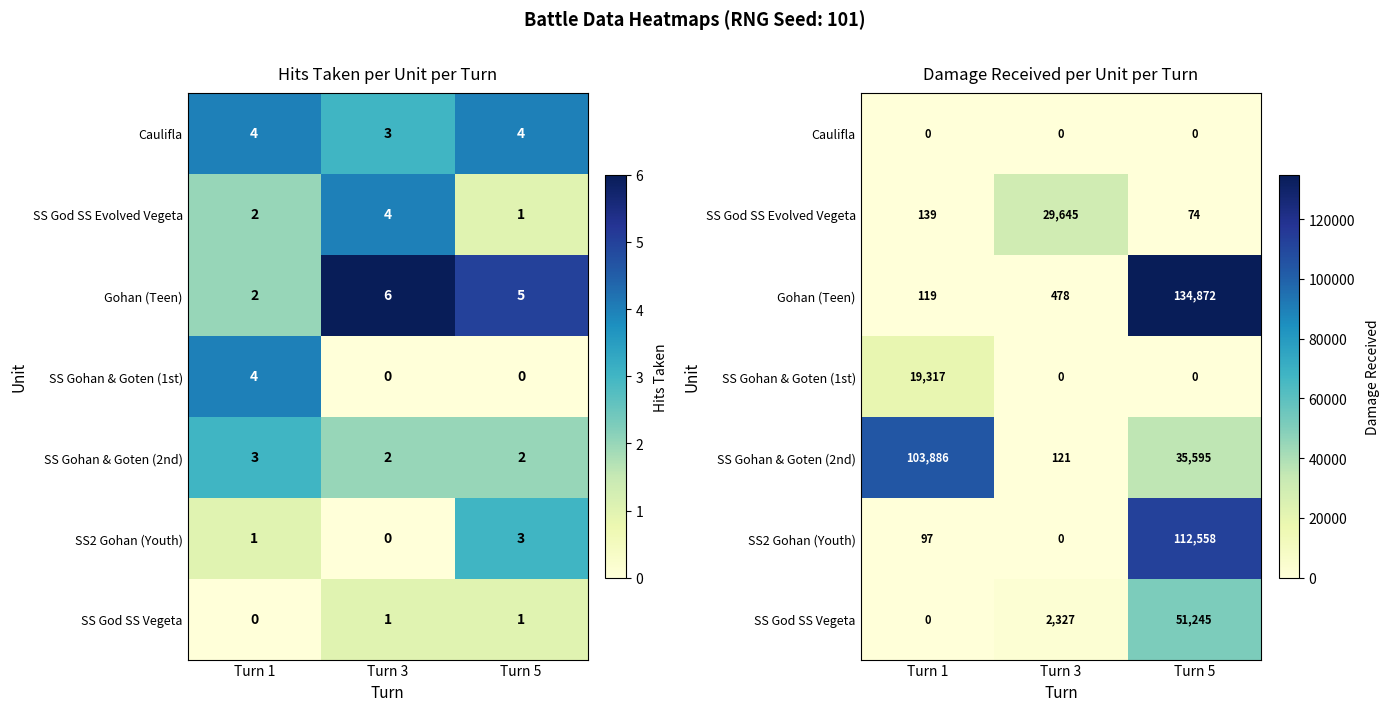

How many distinct data groups are displayed?

7